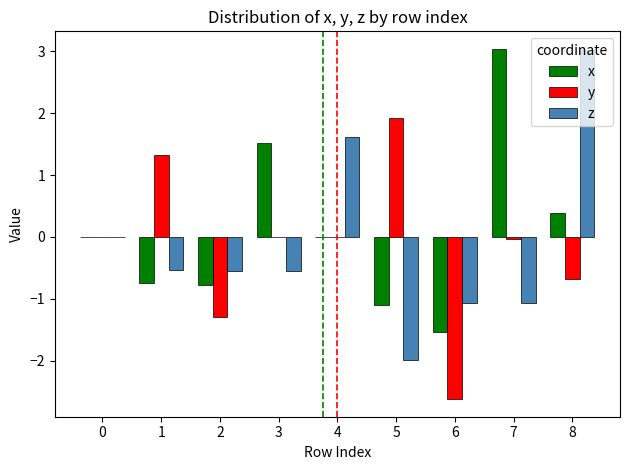

Which series changed the most between 3 and 6?

x